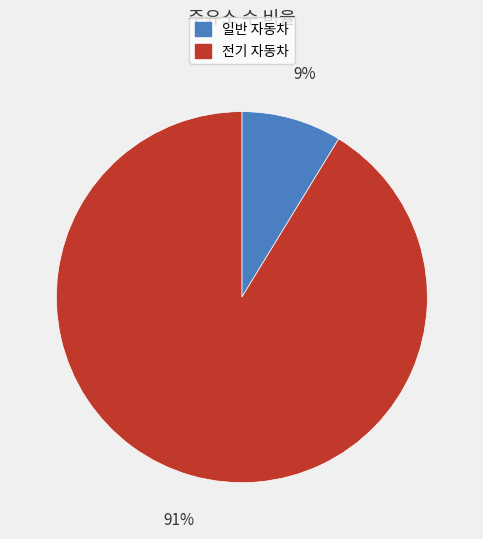

Is there a majority slice in this chart?

Yes